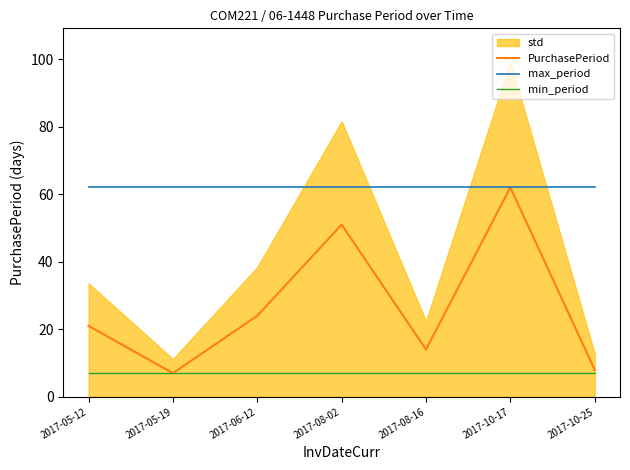

What is the sum of all max_period values?

434